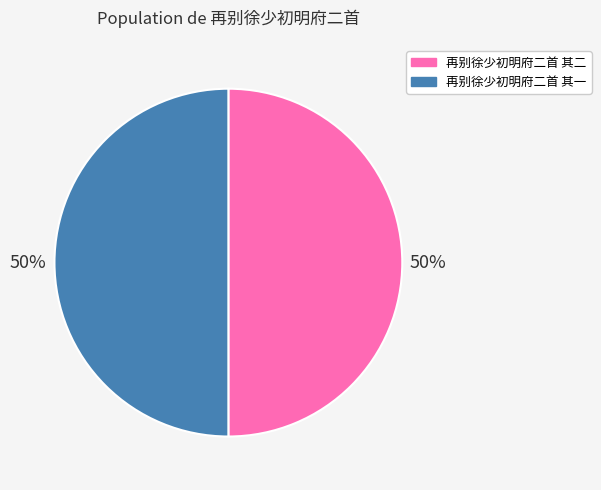

Approximately how many times larger is the value at 再别徐少初明府二首 其一 compared to 再别徐少初明府二首 其二?

1.0